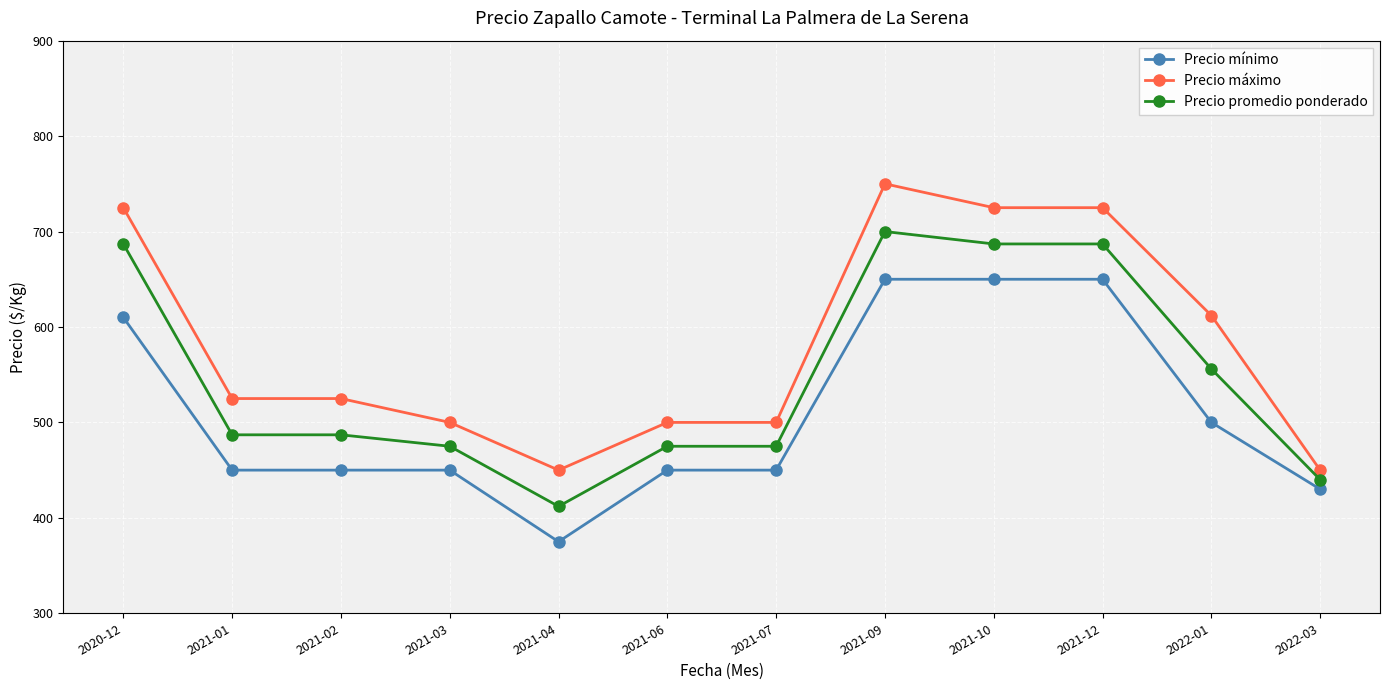

Does the chart have visible grid lines?

Yes